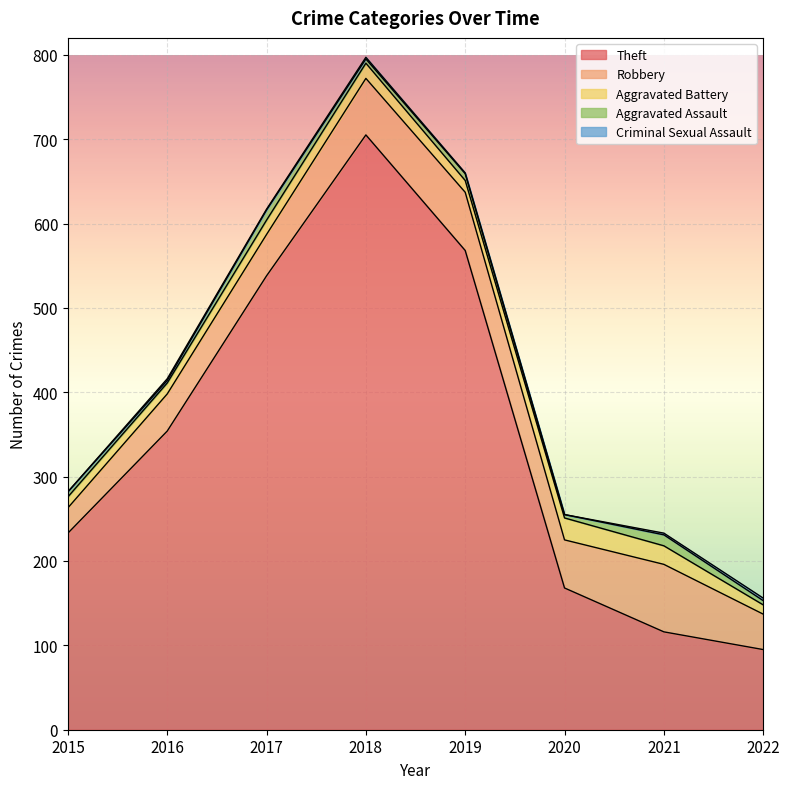

At which label does Criminal Sexual Assault first exceed 2?

2022